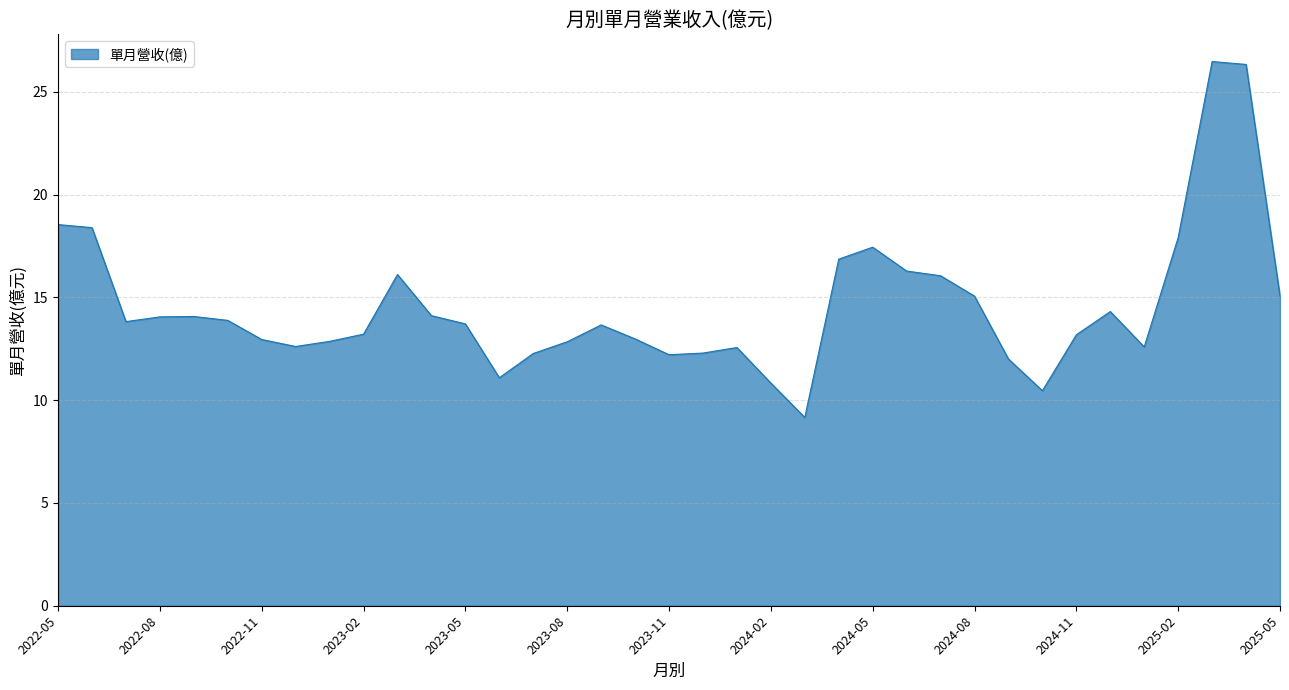

What is the difference between the maximum and minimum values?

17.3